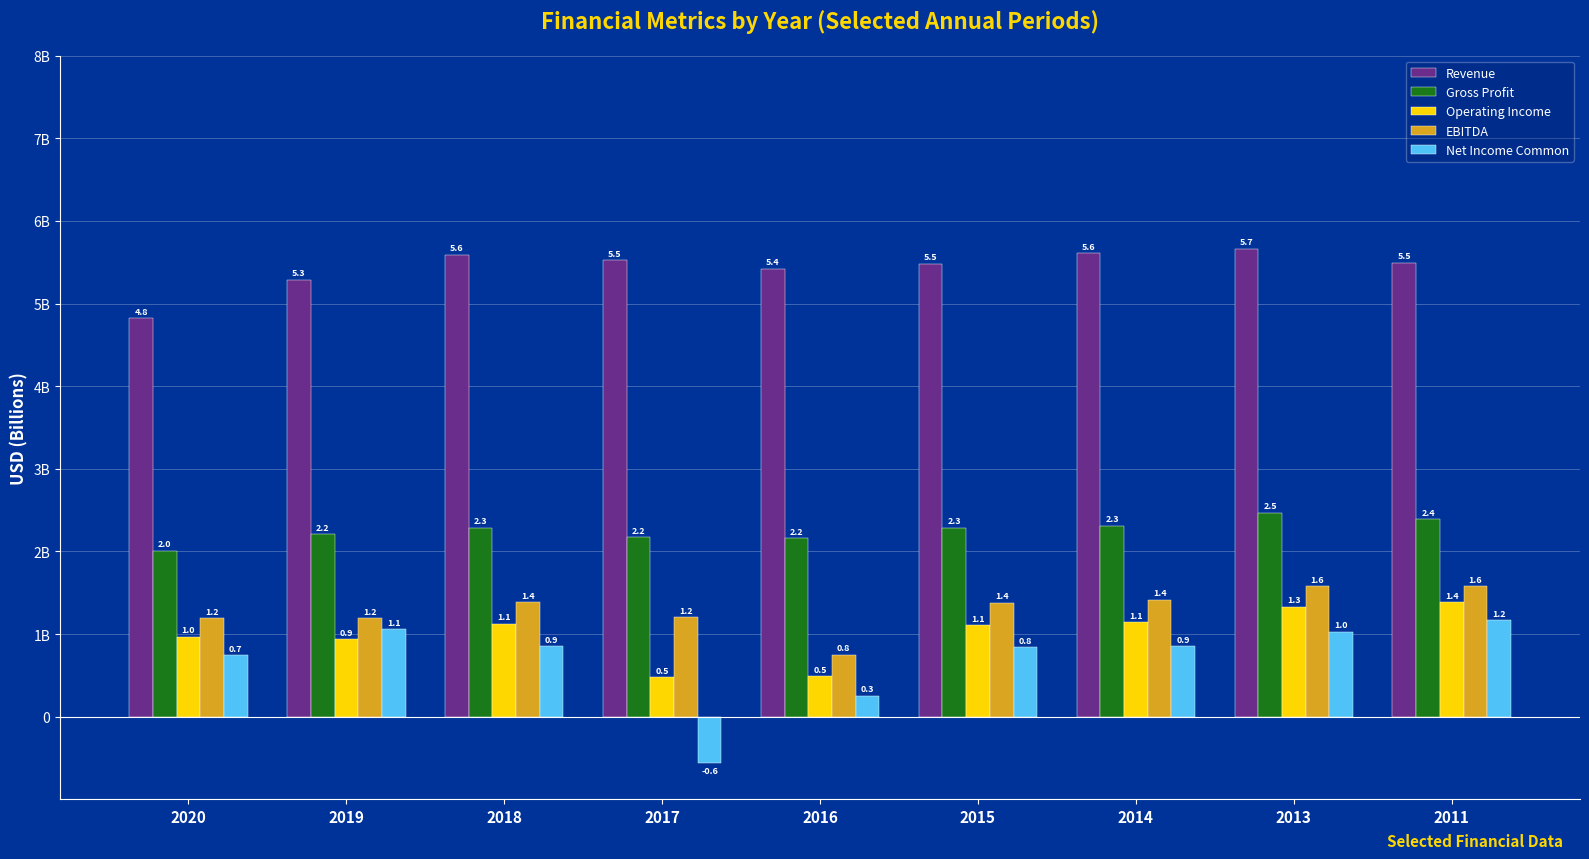

Between 2015 and 2016, which is larger?

2015